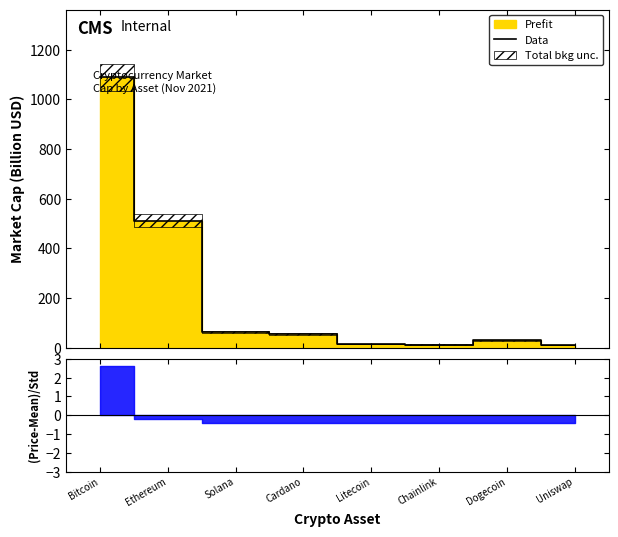

What is the average value?

223.1